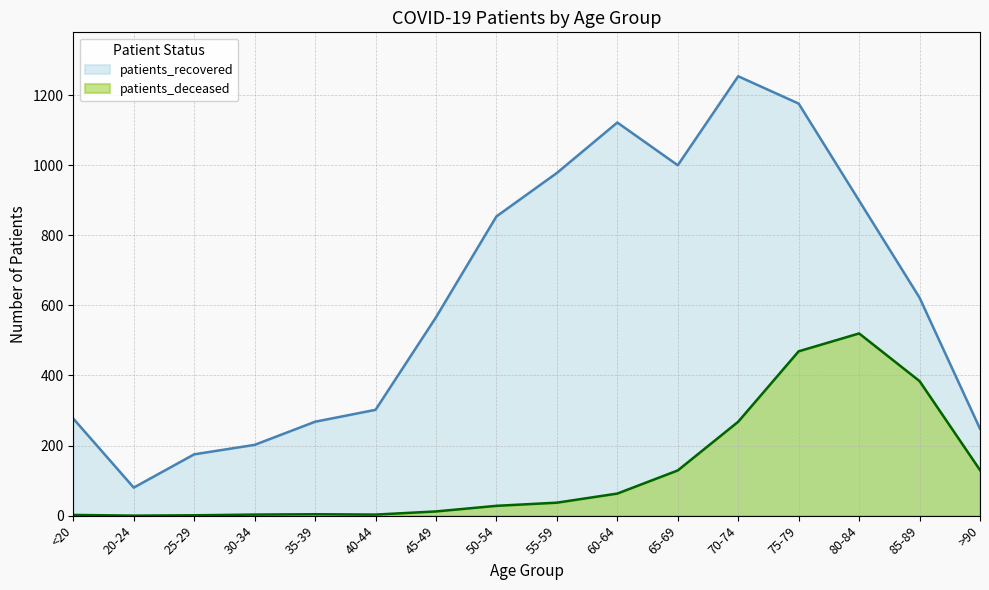

How many values in the patients_recovered series exceed 622?

7